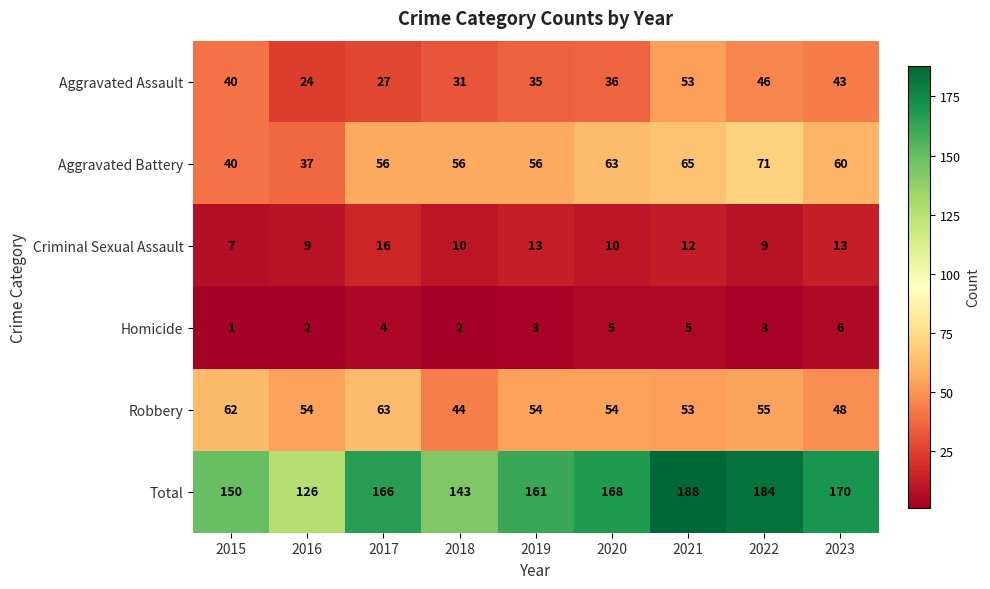

Which series changed the most between 2020 and 2022?

Total